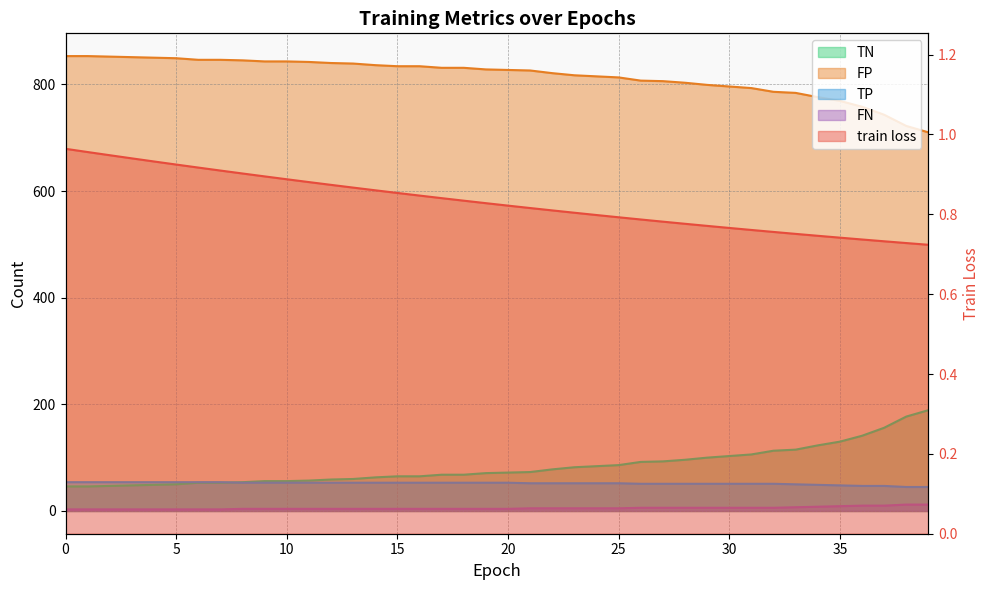

Between 10 and 37, which series saw the biggest shift?

TN